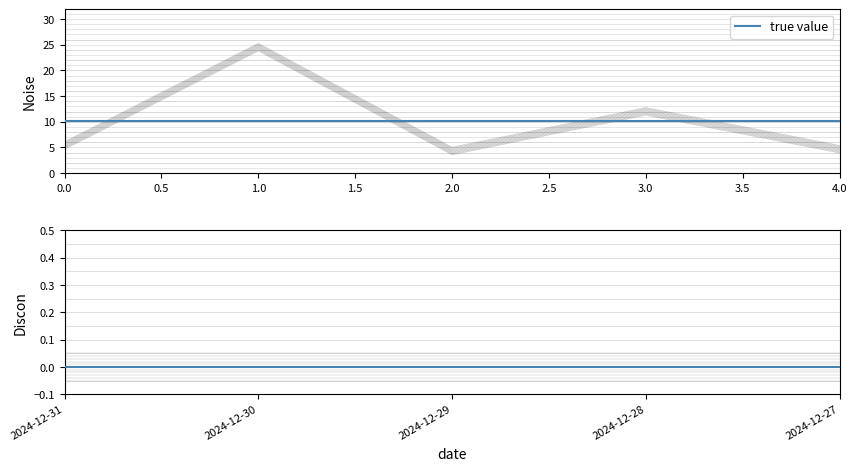

What is the difference between the second highest and minimum values?

7.7